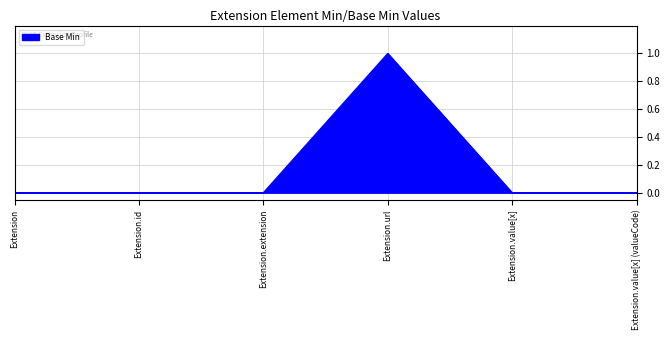

Is it true that the value at Extension is 1?

False